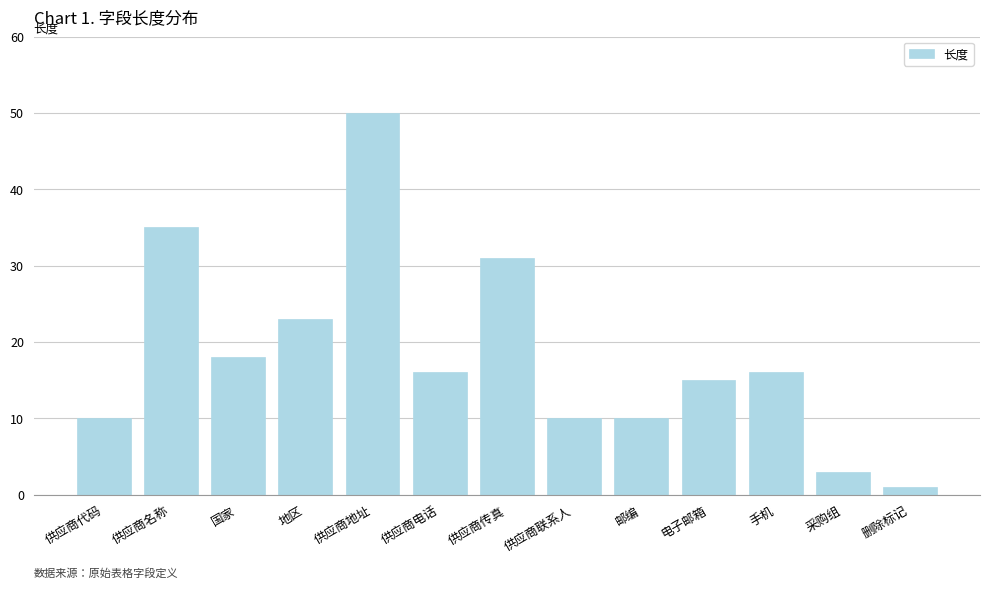

Which category has the lowest value across all series?

删除标记